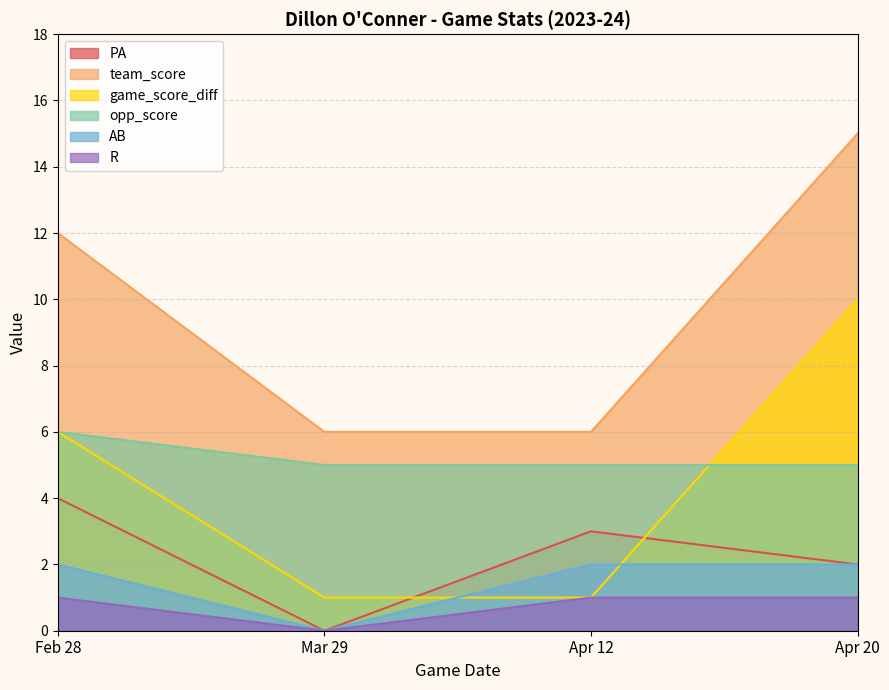

What is the total value across all series at Apr 20?

35